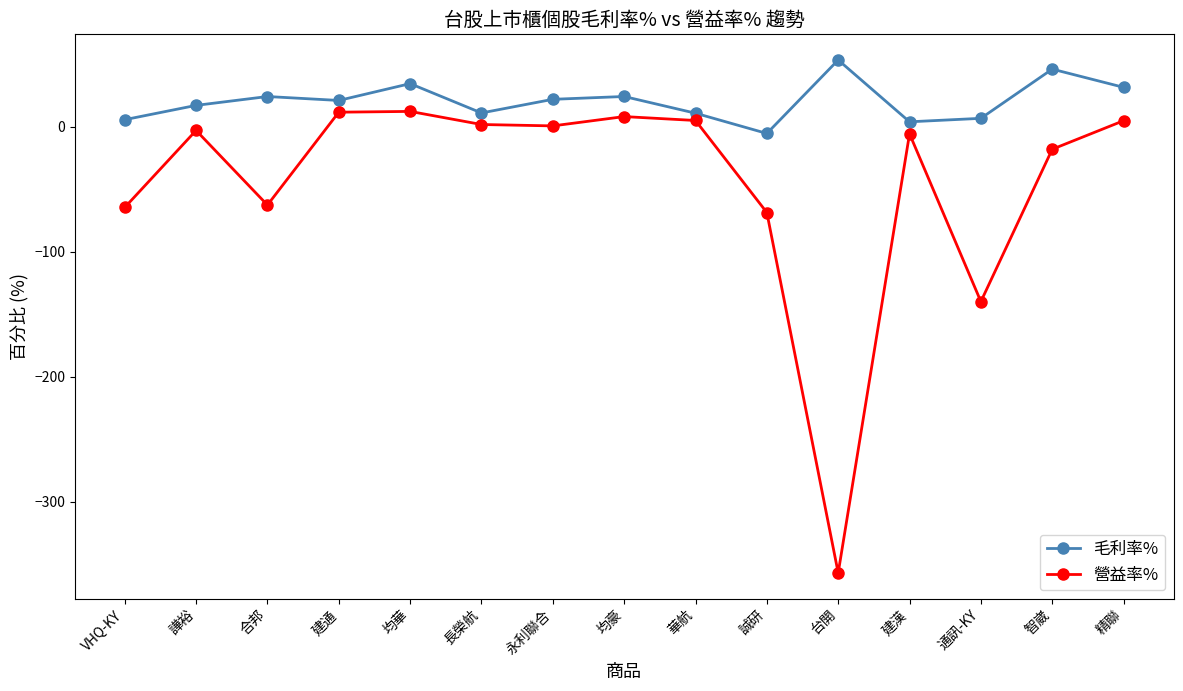

Rank the series at 均華 from lowest to highest value.

營益率%, 毛利率%